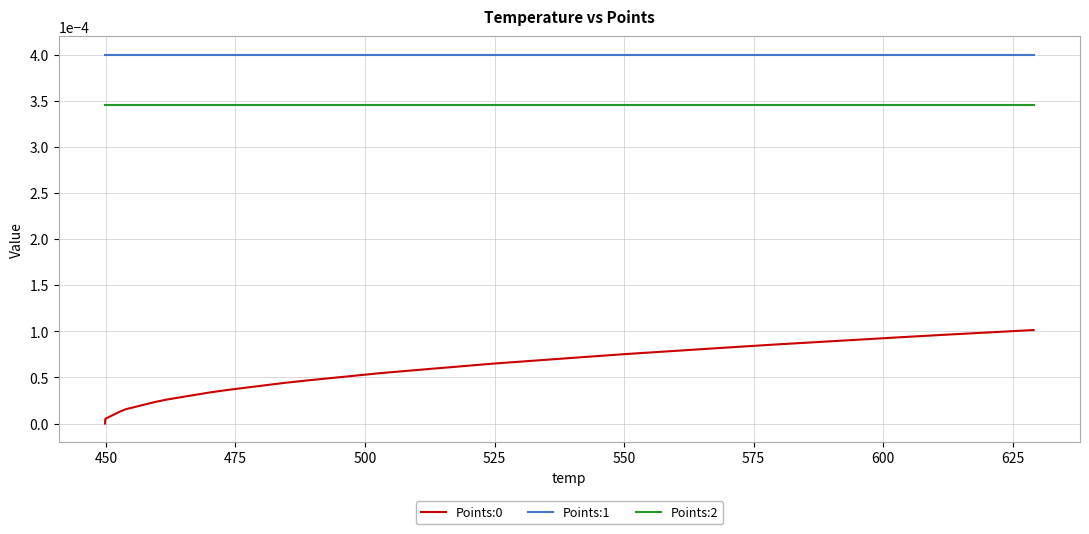

The Points:0 series shows 0.0 at 29. True or false?

False